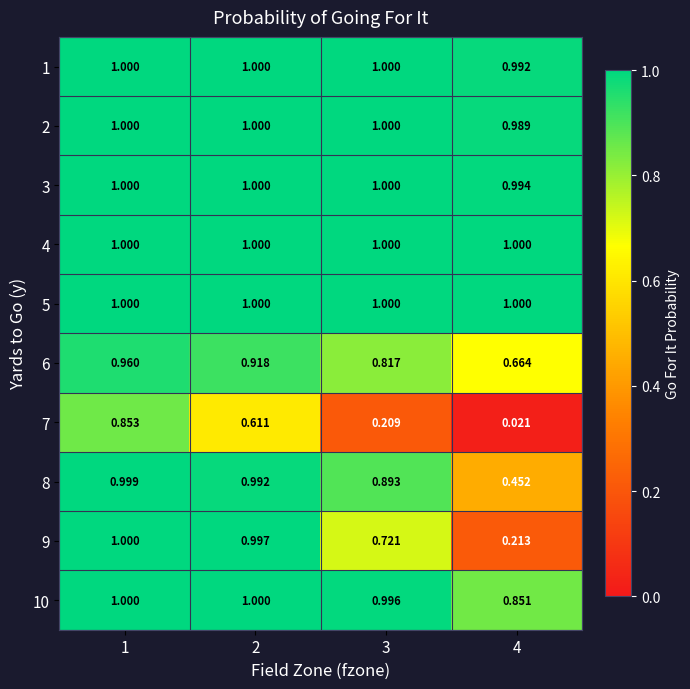

How many categories are shown in the chart?

4